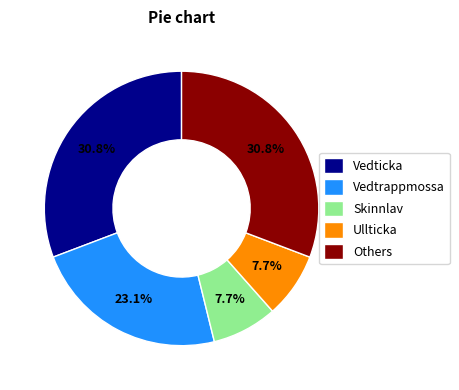

What percentage do Vedticka and Ullticka together represent?

38.5%